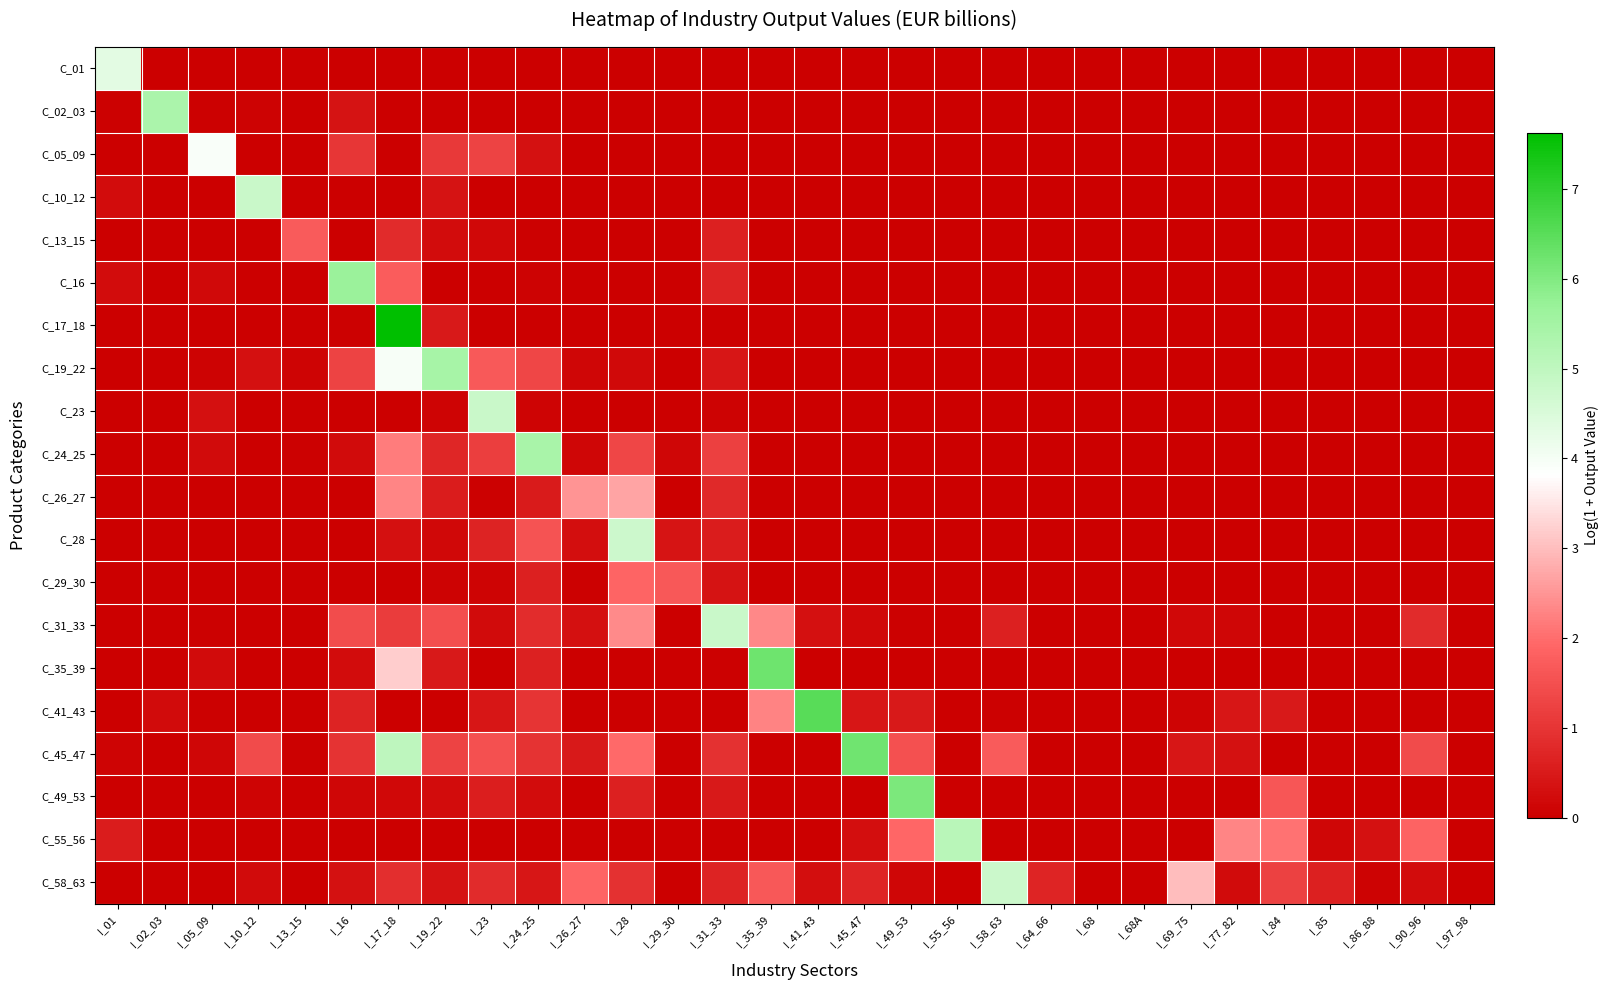

How many series are shown in this chart?

20